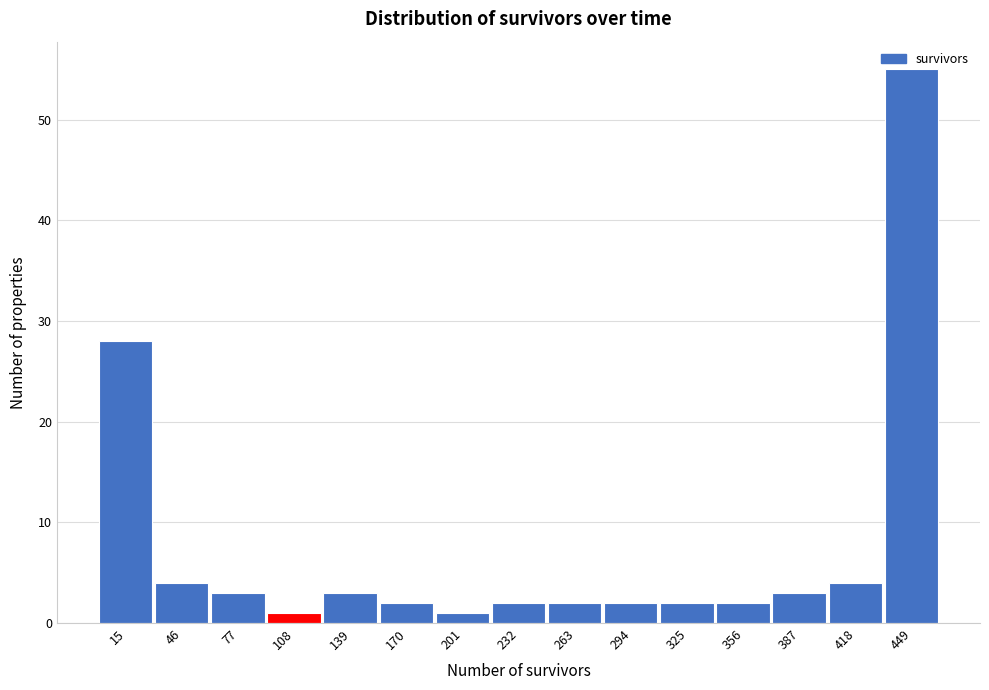

Which range on the x-axis has the tallest bar?

435 to 465